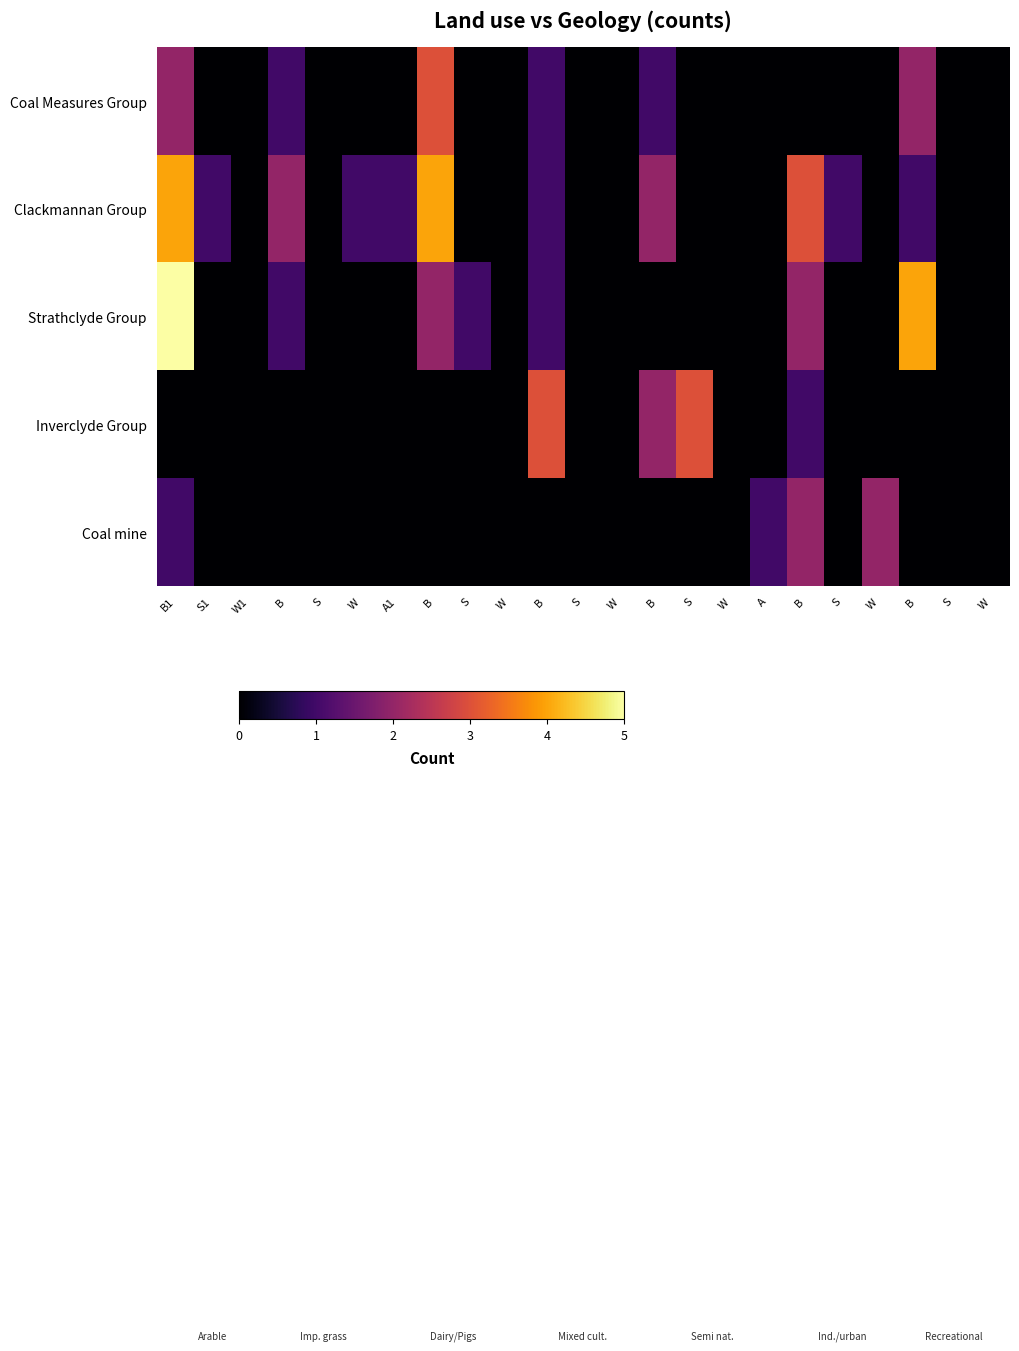

How many distinct data groups are displayed?

5